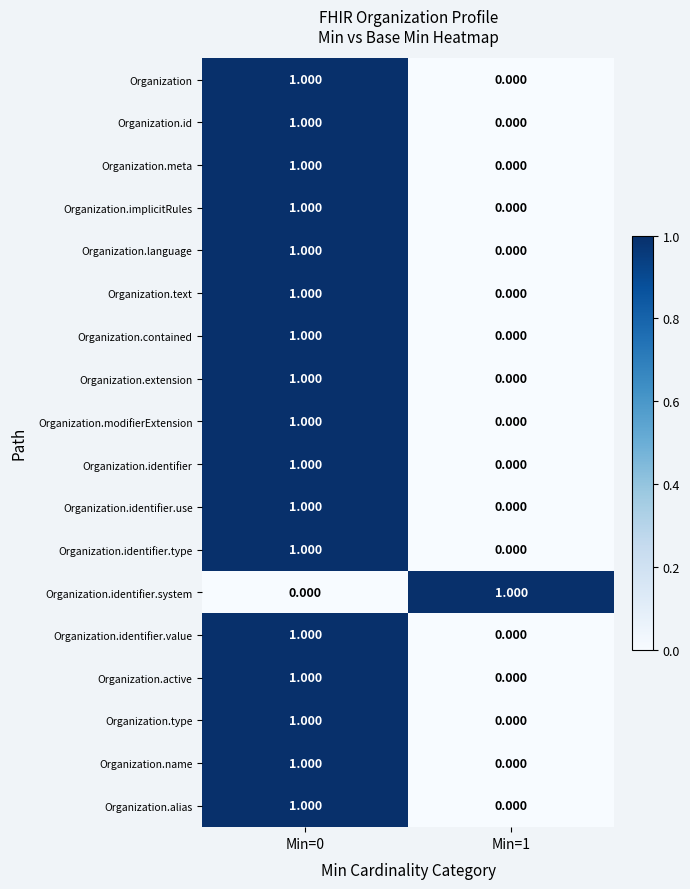

Is the value of Organization.identifier.type at Min=0 greater than the value of Organization.text at Min=1?

Yes